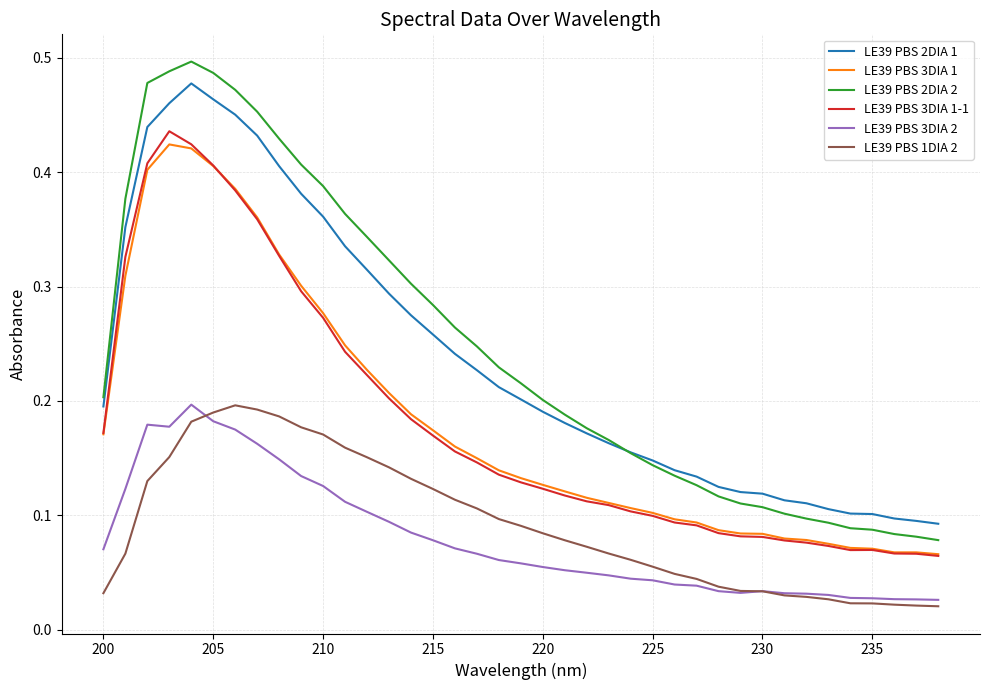

True or false: LE39 PBS 2DIA 2 and LE39 PBS 1DIA 2 intersect in this chart.

False